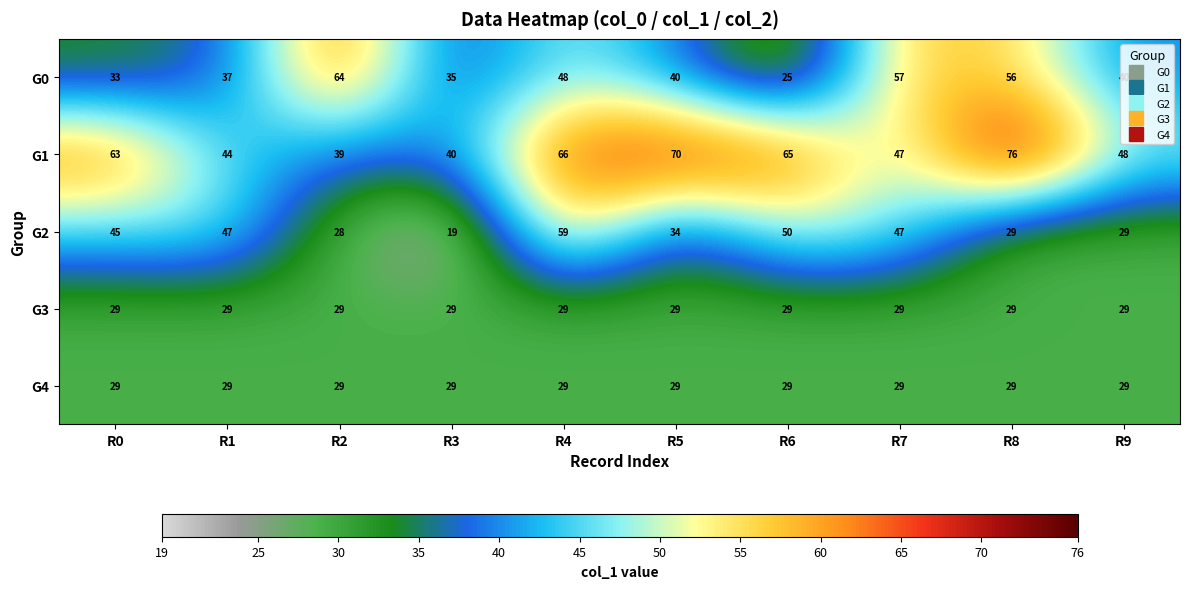

The G3 series shows 19 at R2. True or false?

False